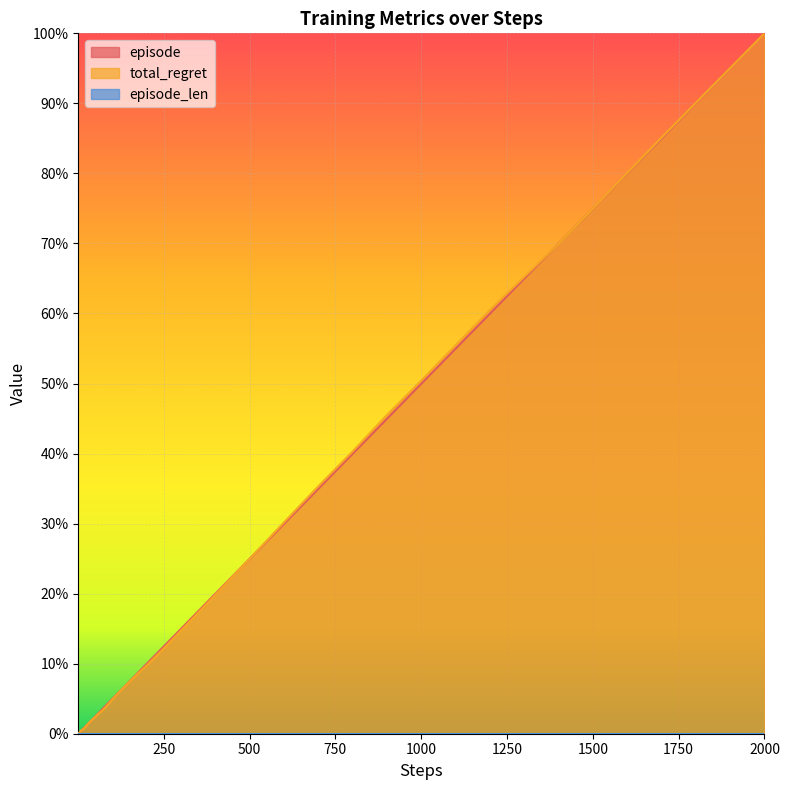

Which series has the widest spread of values?

episode